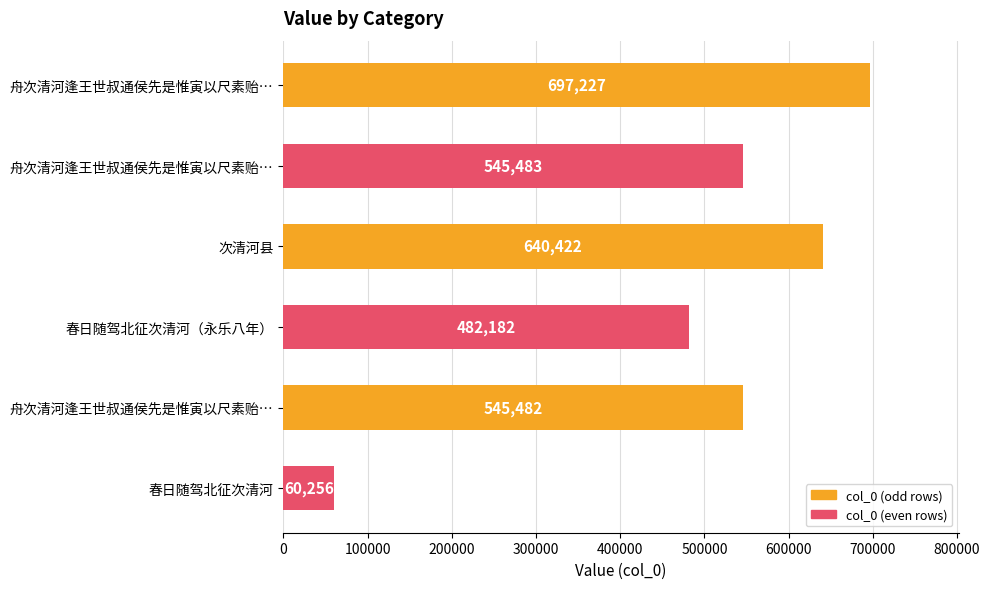

How many bars are there in total?

6